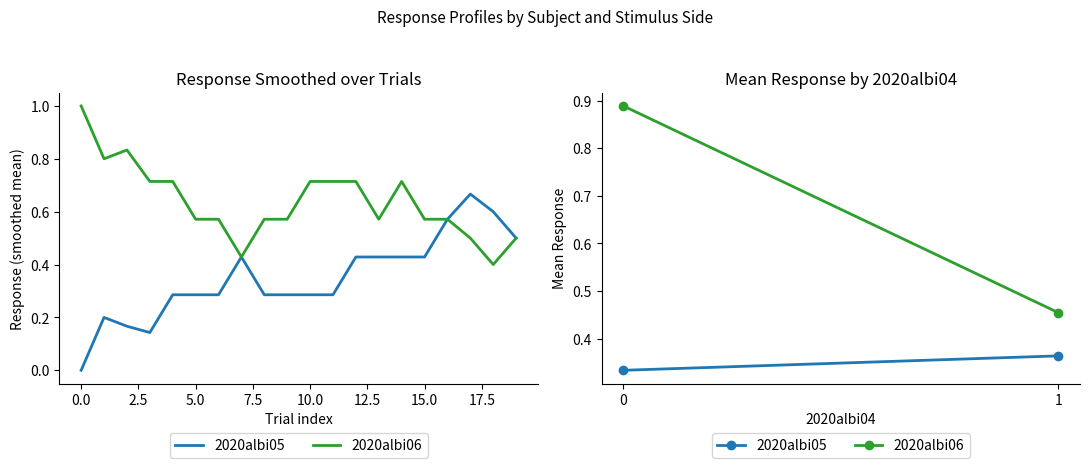

List the series in order of their peak value, highest first.

2020albi06, 2020albi05